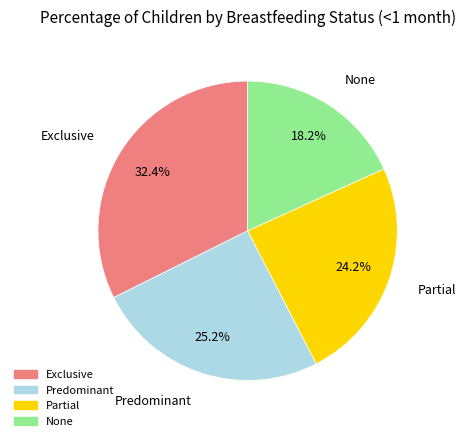

Which category has the biggest portion of the pie?

Exclusive